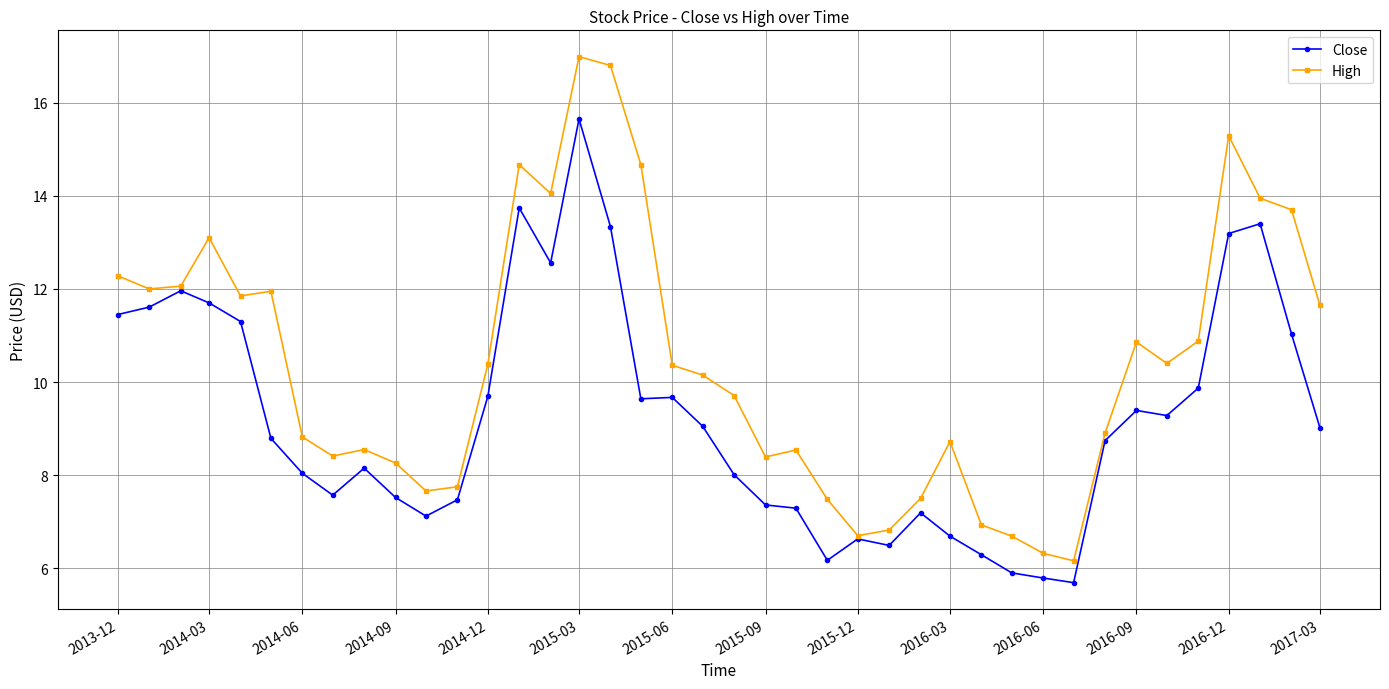

At how many categories does at least one series exceed 15?

3